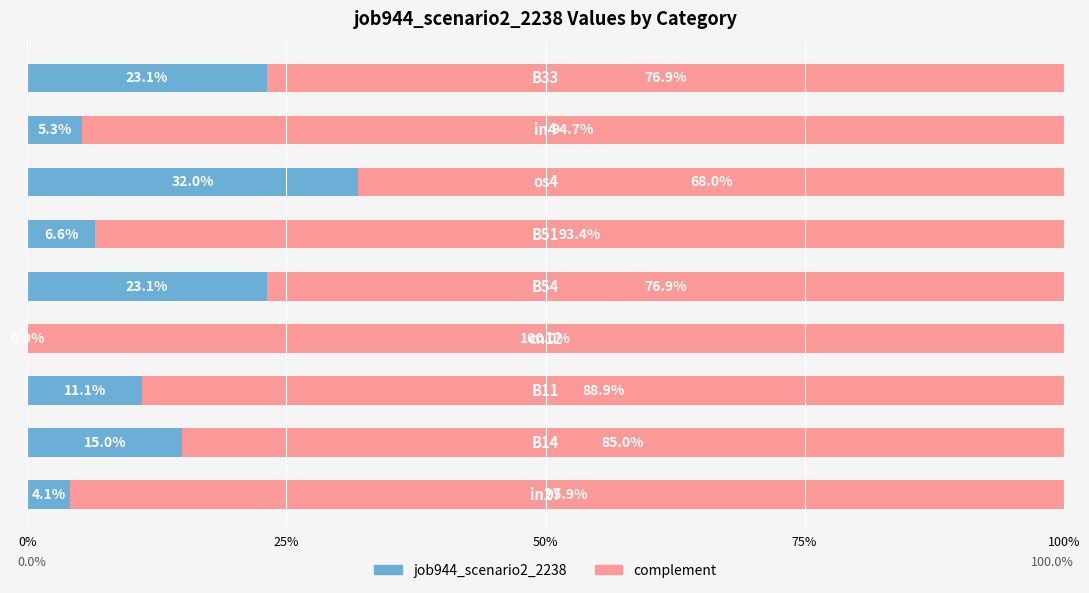

Reading right to left, what are all the values shown in this chart?

job944_scenario2_2238: 0.2	0.1	0.3	0.1	0.2	0.0	0.1	0.1	0.0
complement: 0.8	0.9	0.7	0.9	0.8	1.0	0.9	0.9	1.0